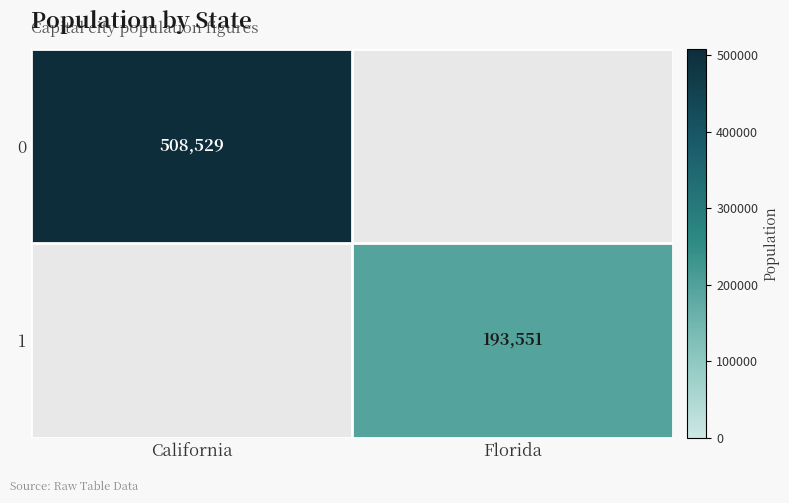

The 1 series shows 193551 at Florida. True or false?

True